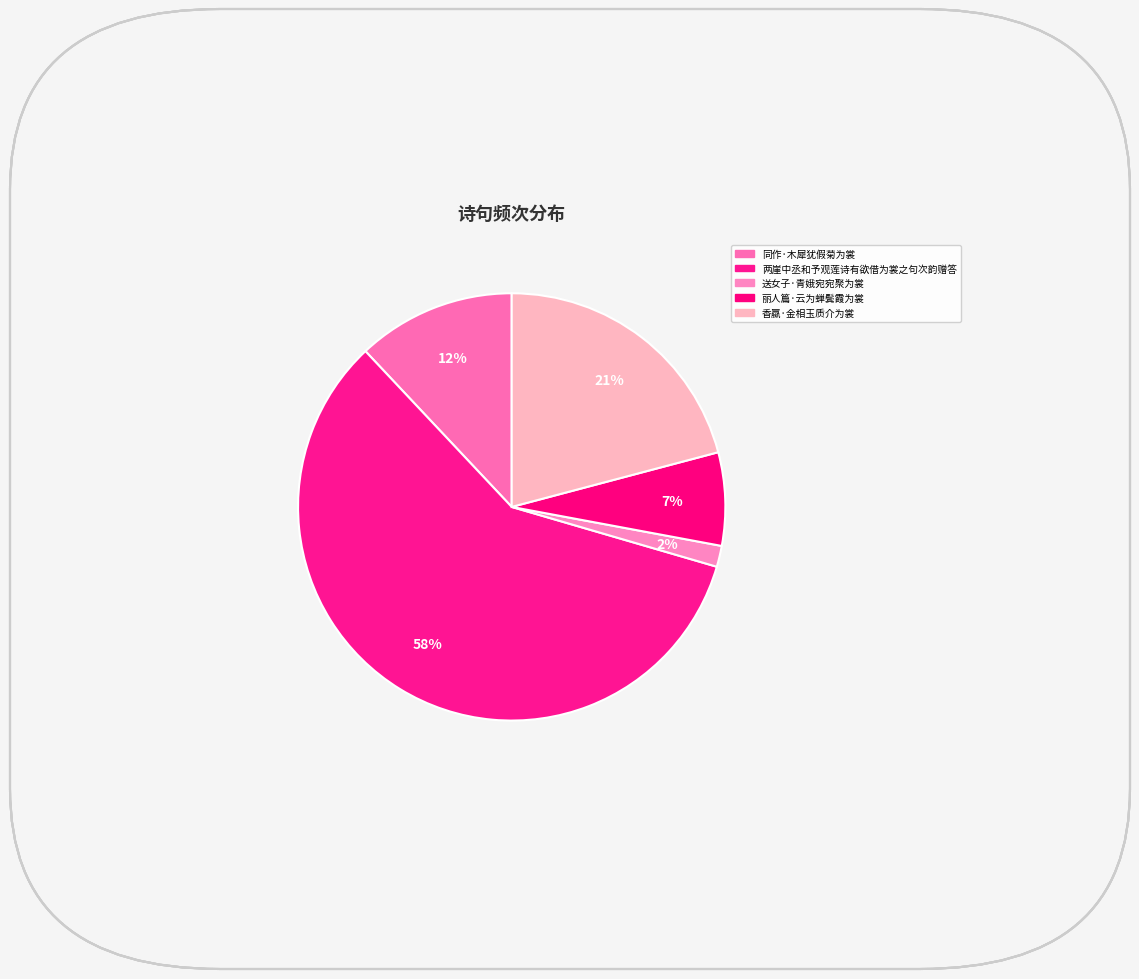

What is the ratio of the value at 香蠃·金相玉质介为裳 to the value at 送女子·青娥宛宛聚为裳?

13.1